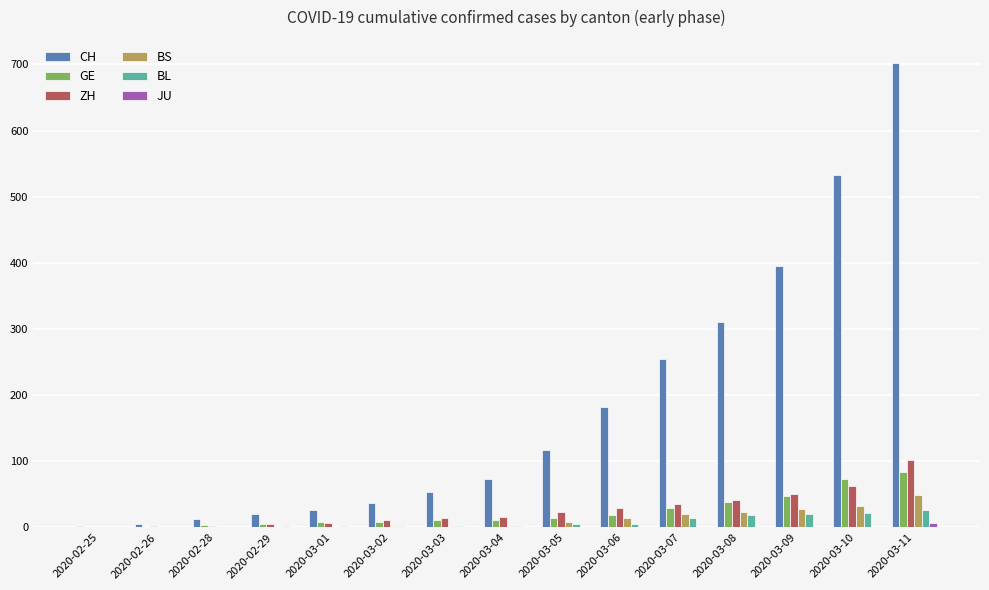

The value of GE at 2020-03-11 is 140. True or false?

False